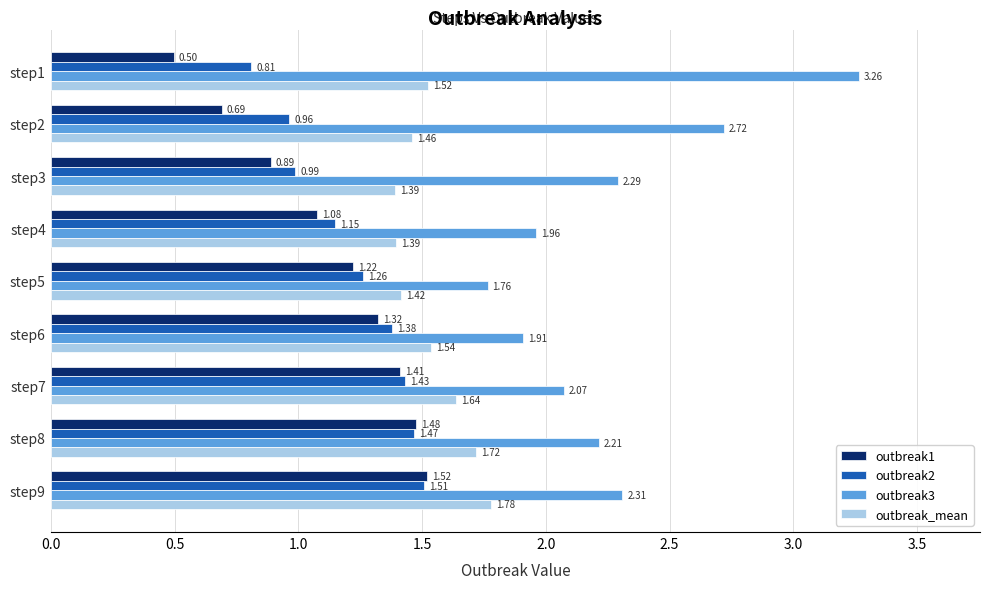

Which series changed the most between step4 and step9?

outbreak1